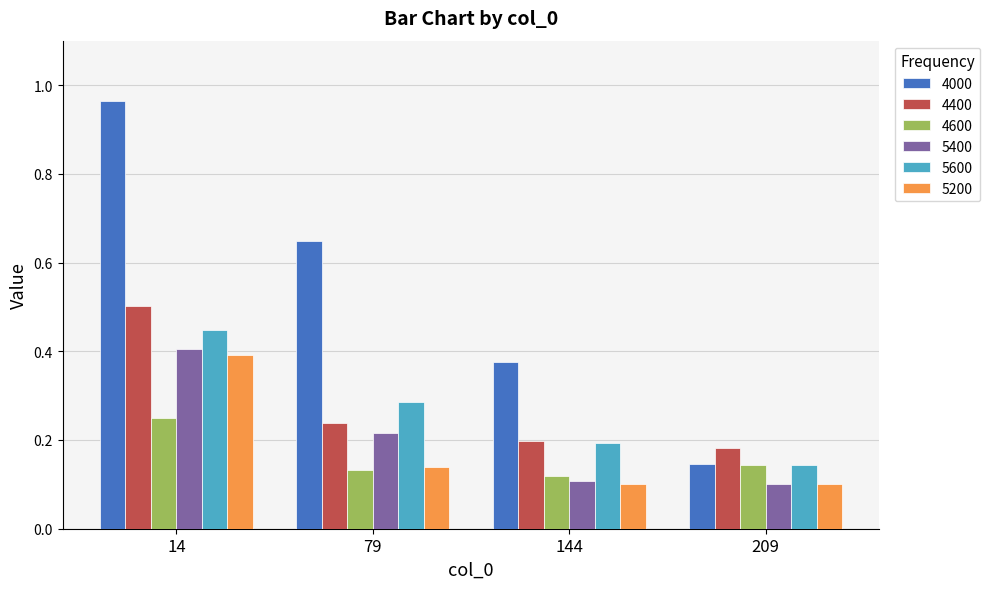

Count the 4600 values in the range 0 to 1.

4